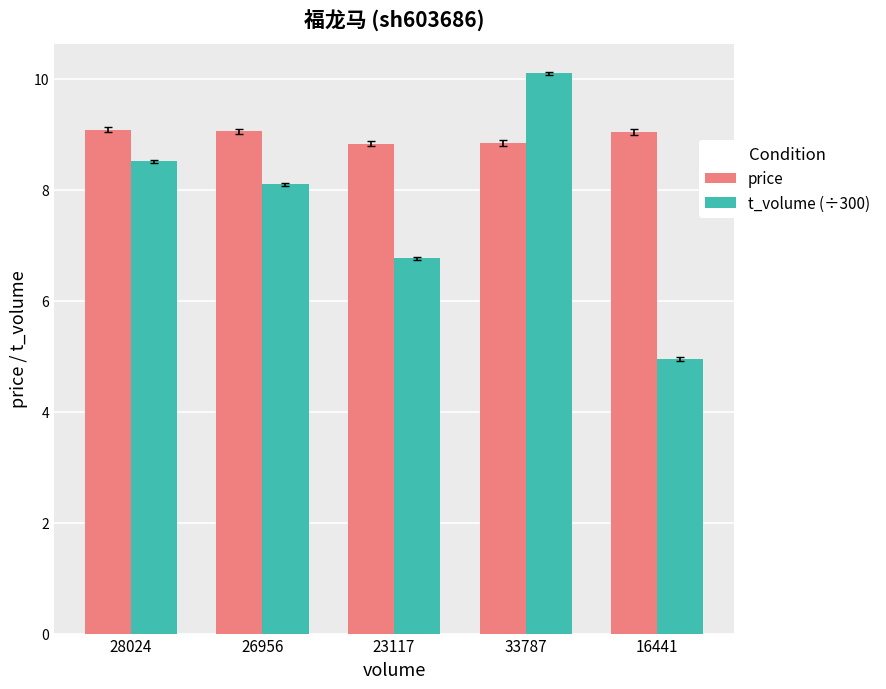

What is the label of the 4th bar from the right?

26956